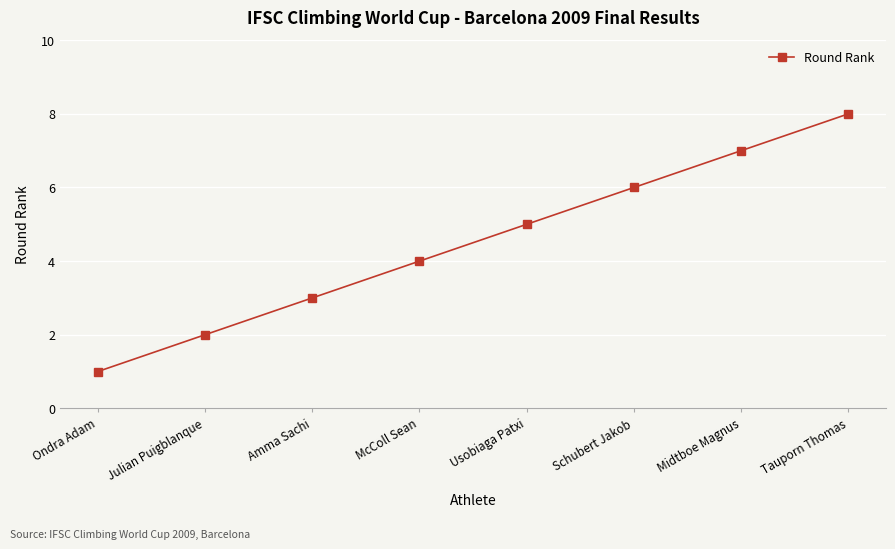

Rank the categories by value from highest to lowest.

Tauporn Thomas, Midtboe Magnus, Schubert Jakob, Usobiaga Patxi, McColl Sean, Amma Sachi, Julian Puigblanque, Ondra Adam